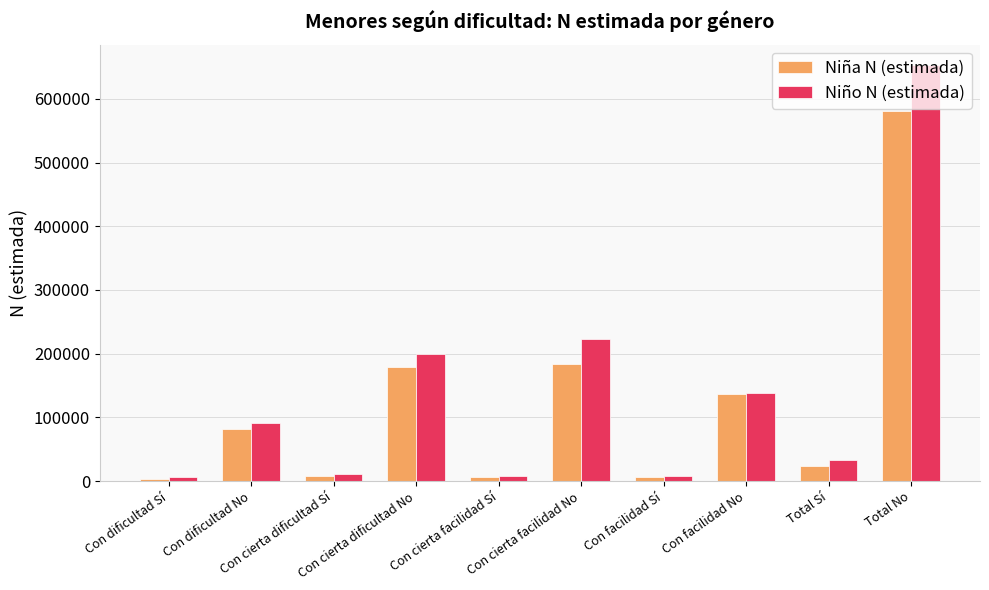

Rank the series by their average value, from lowest to highest.

Niña N (estimada), Niño N (estimada)